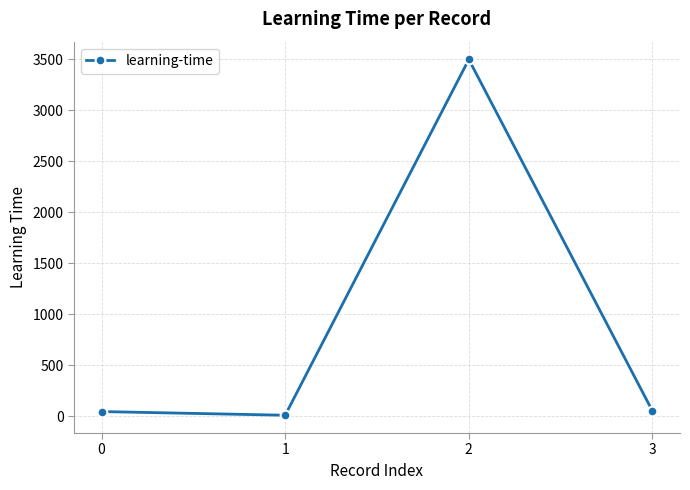

How many data points are less than 50?

2